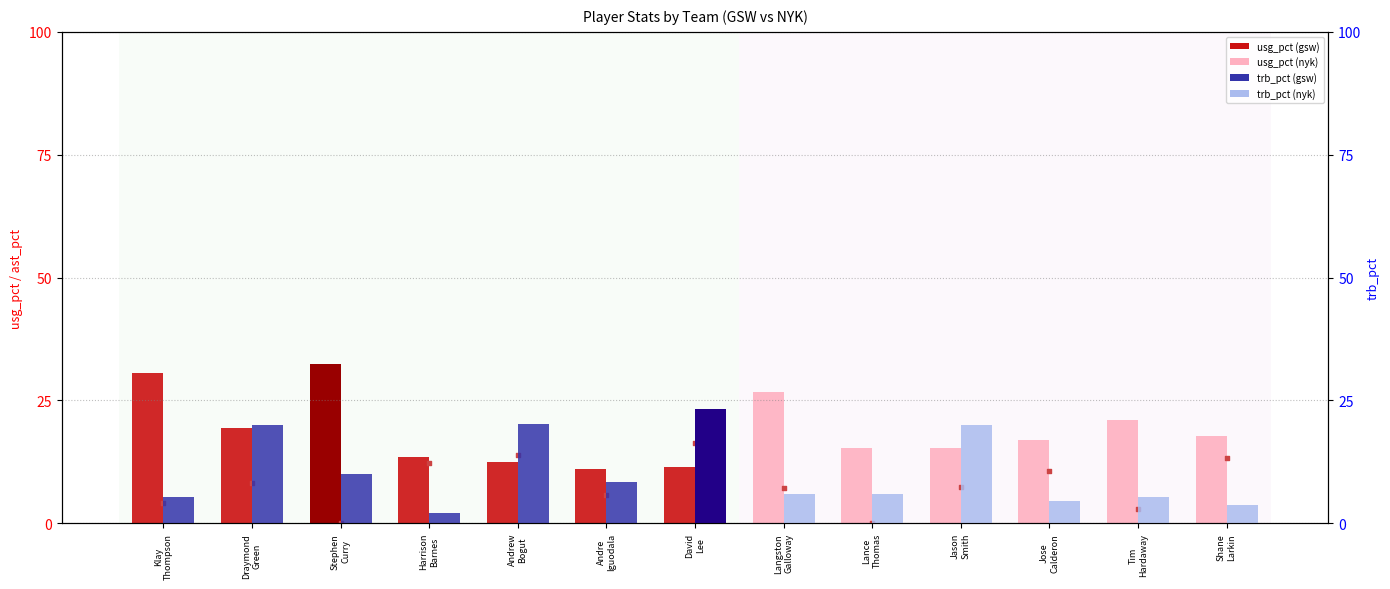

Which series contains the highest Y value?

usg_pct